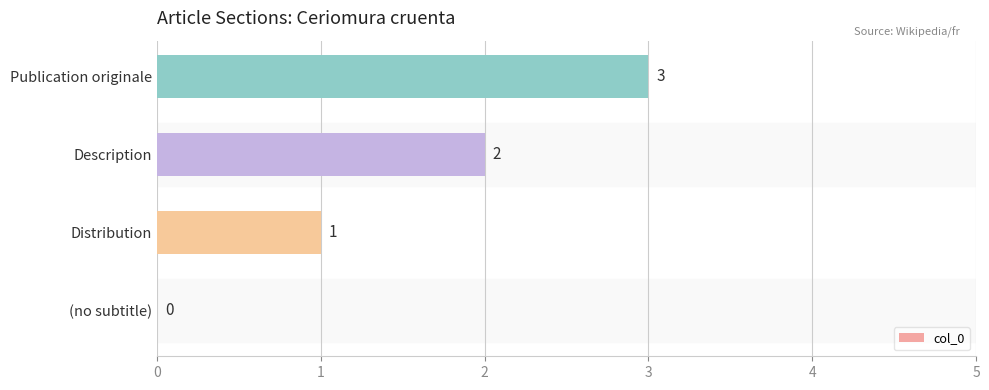

True or false: the data shows 1 at Distribution.

True